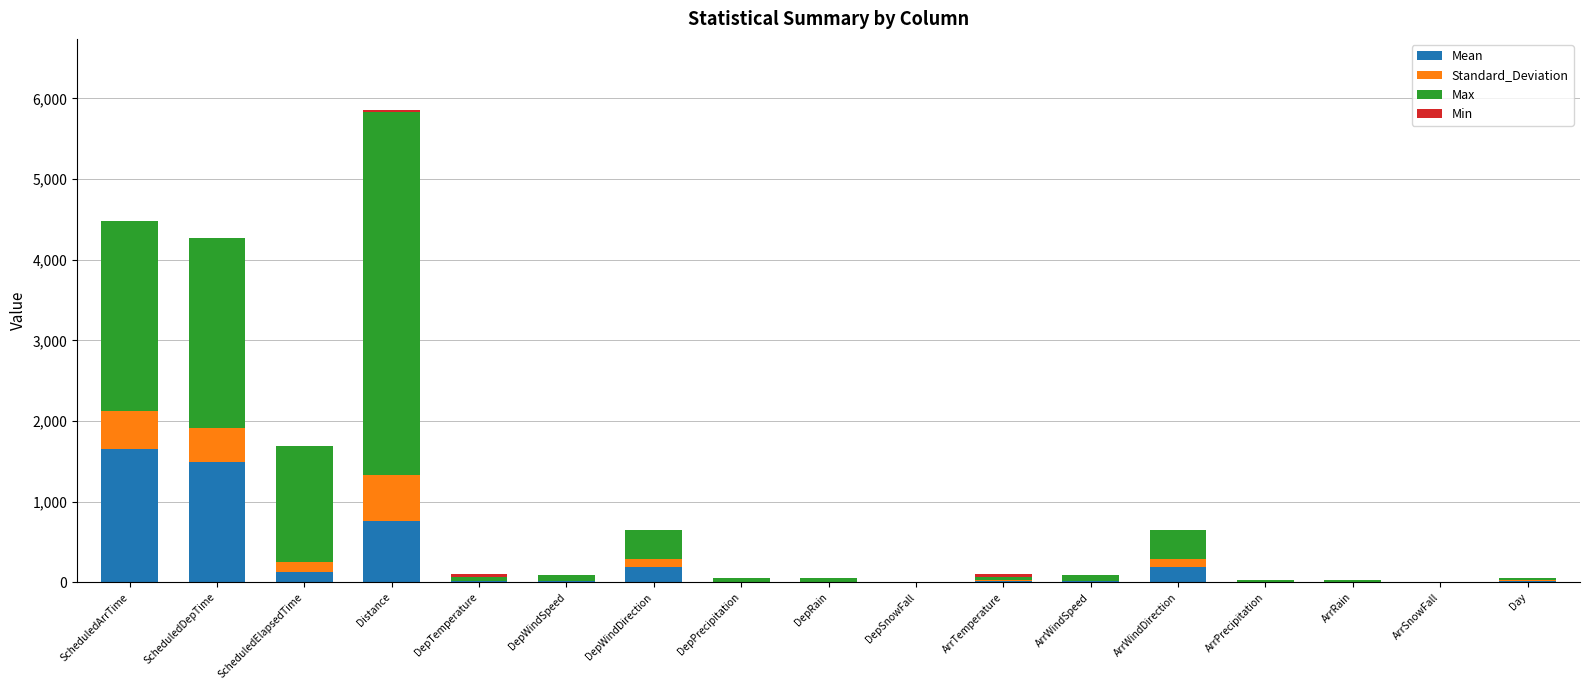

At which category is the sum across all series the highest?

Distance